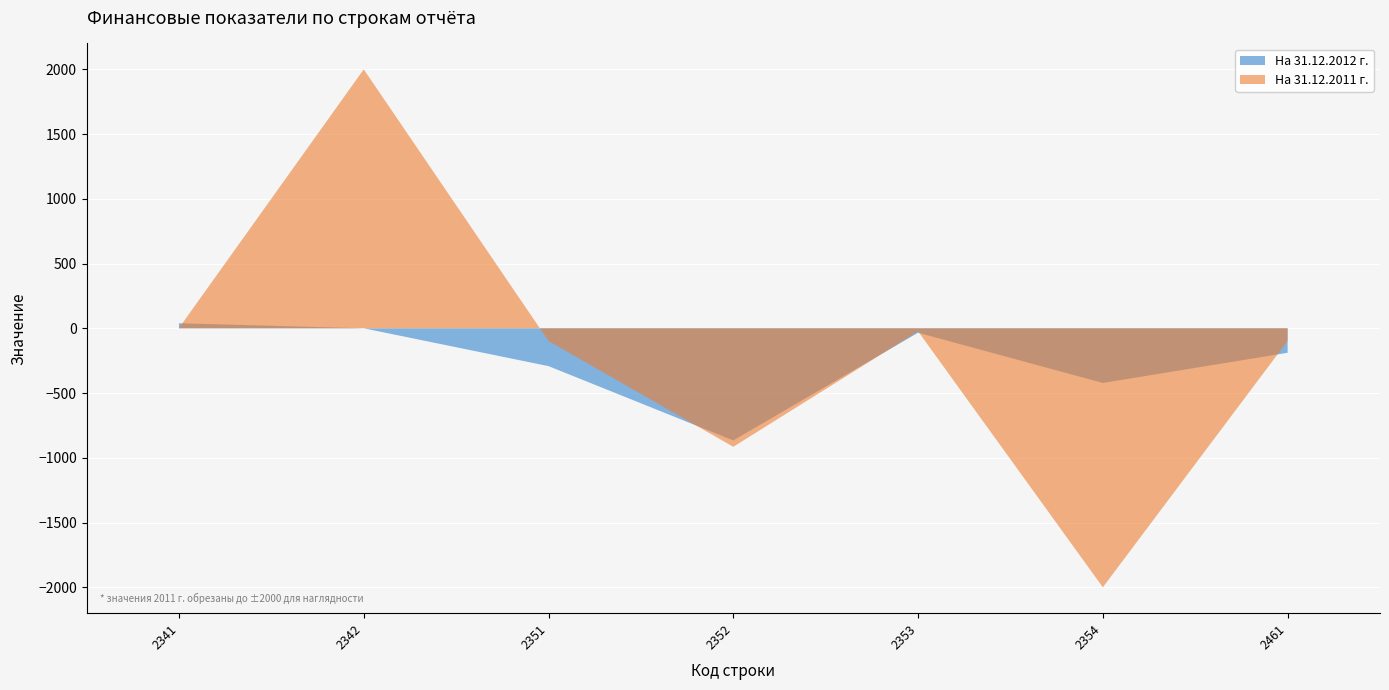

Reading left to right, list all the values displayed in this chart.

На 31.12.2012 г.: 2341=39	2342=0	2351=-292	2352=-866	2353=-34	2354=-422	2461=-189
На 31.12.2011 г.: 2341=2	2342=189936	2351=-98	2352=-915	2353=-23	2354=-190284	2461=-97